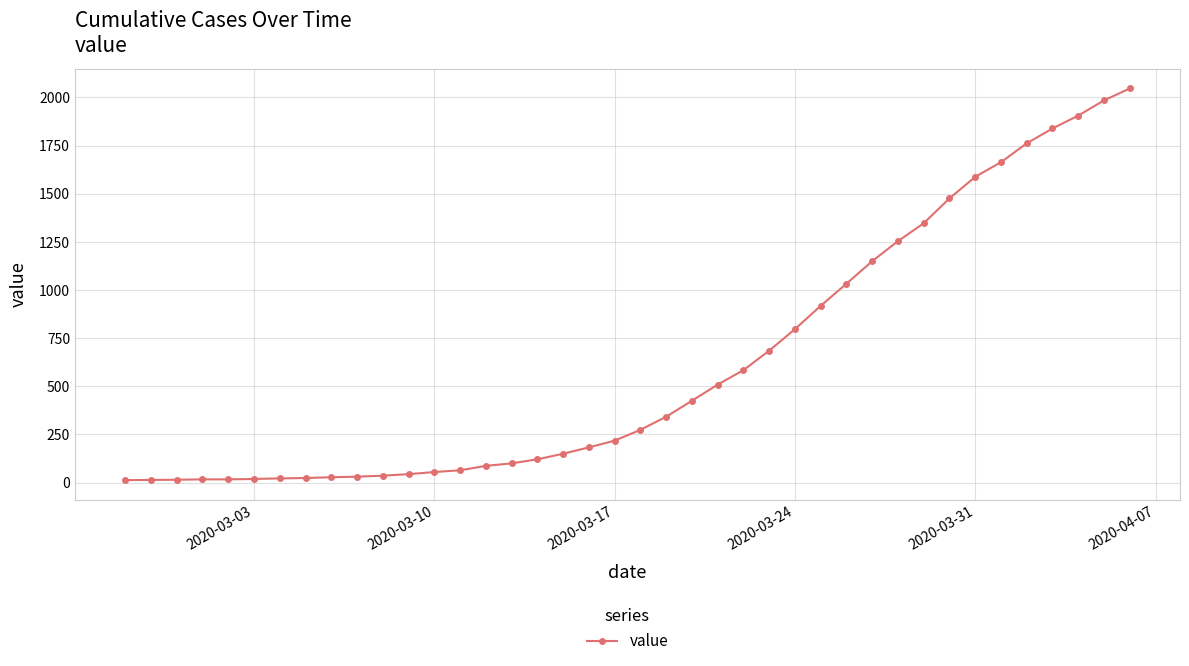

What is the difference between the second highest and minimum values?

1972